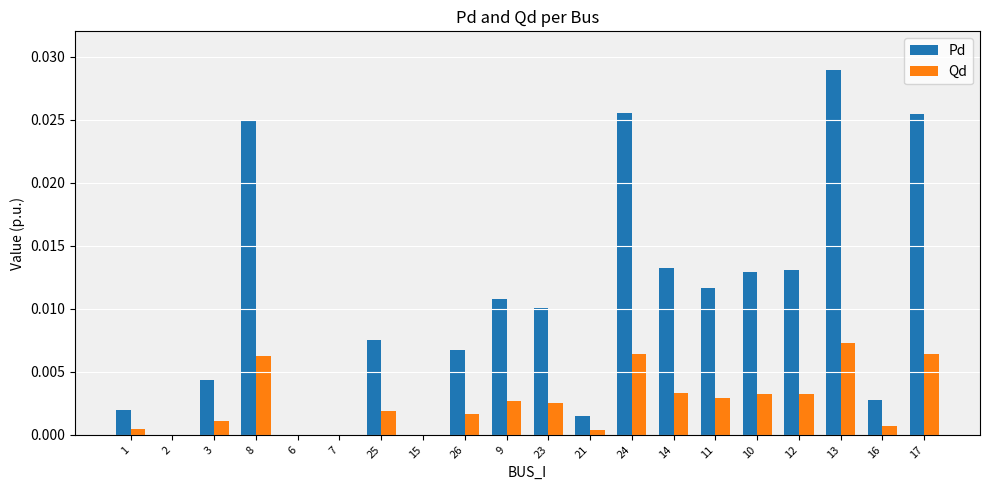

Which series has the largest total across all categories?

Pd